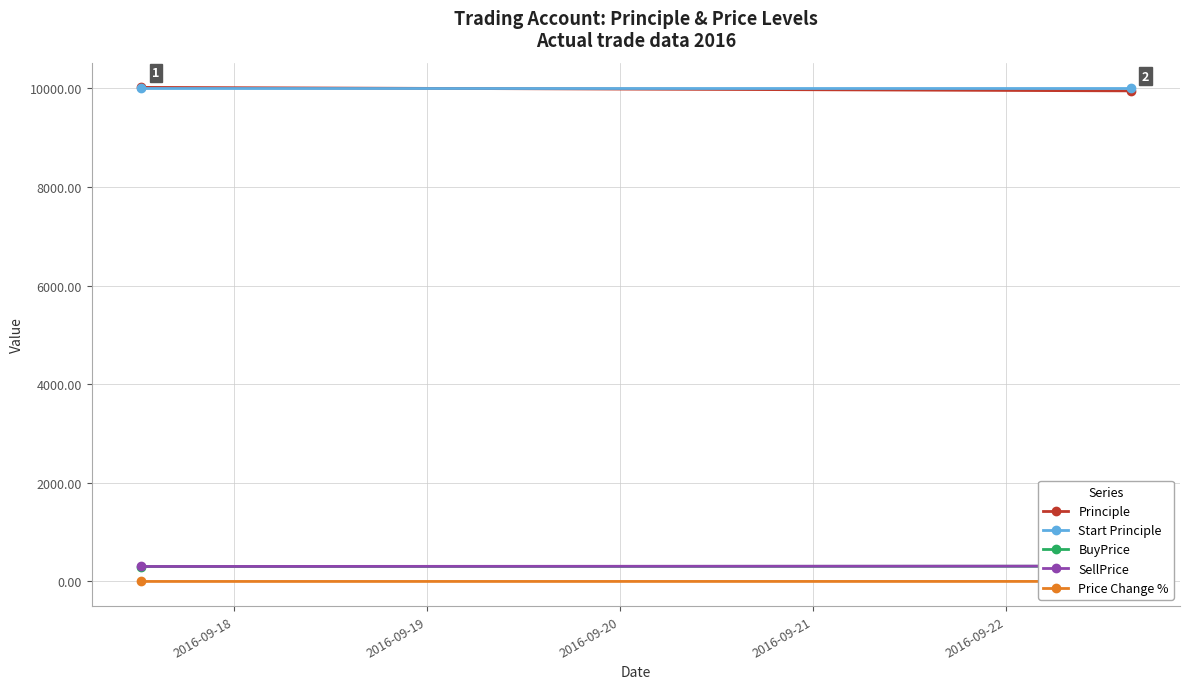

At which category does the chart reach its peak across all series?

2016-09-18